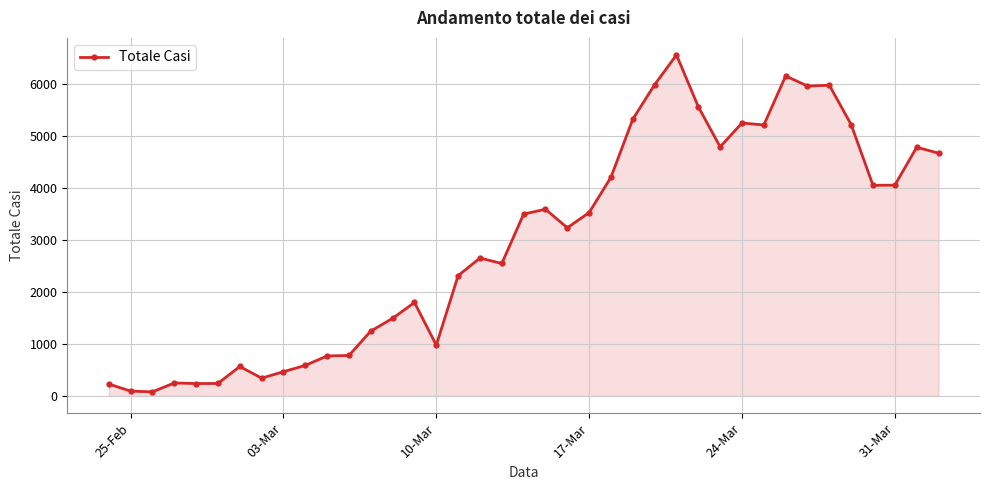

What is the maximum value shown in the chart?

6557